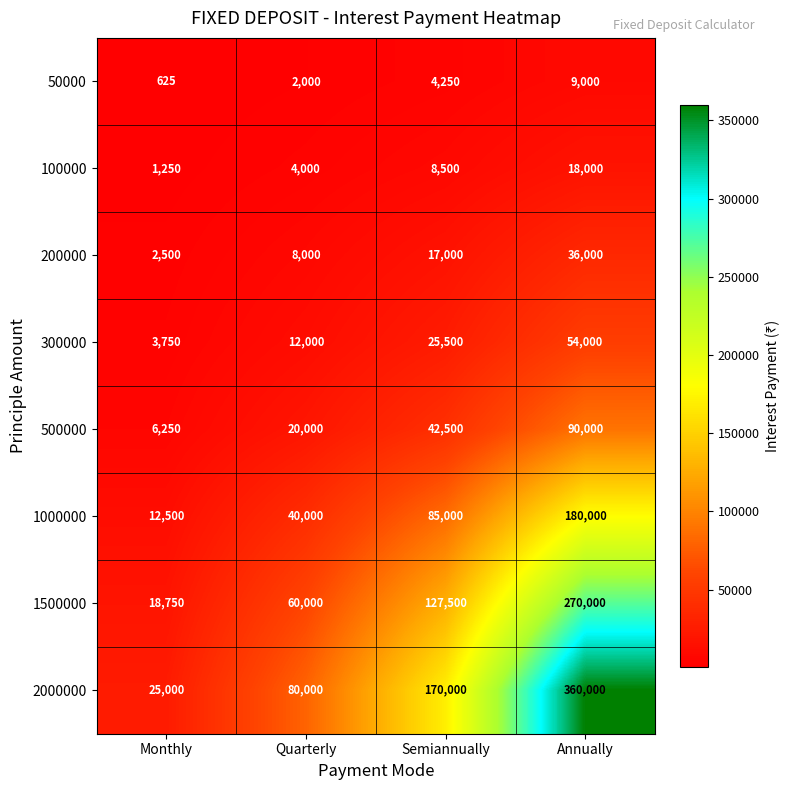

At which category is the sum across all series the highest?

Annually